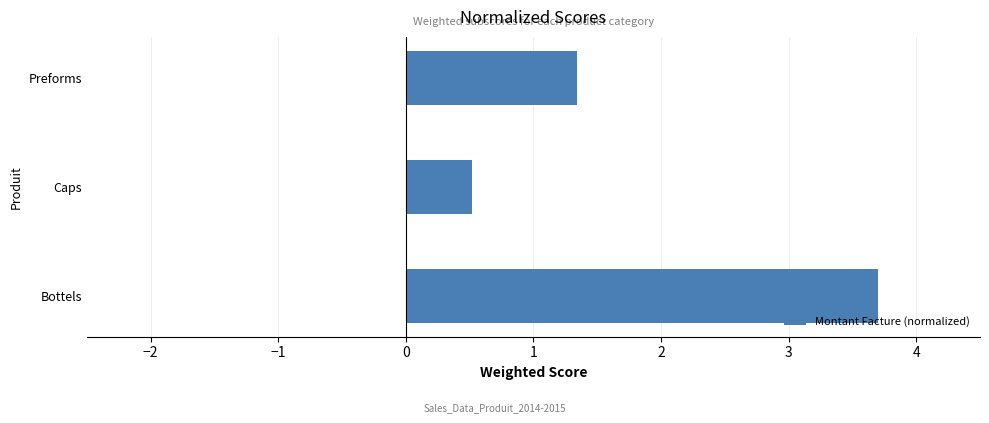

Count the values in the range 0 to 3.

2